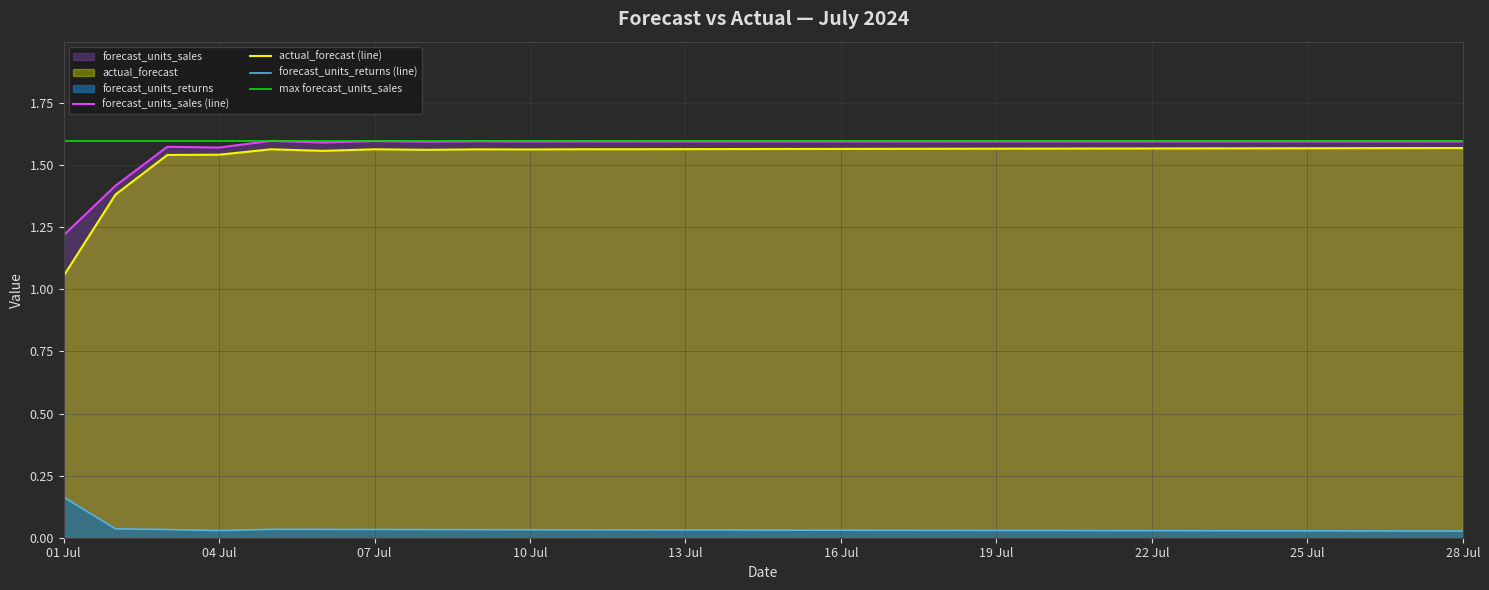

Where is actual_forecast (line) nearest to the value 1?

01 Jul